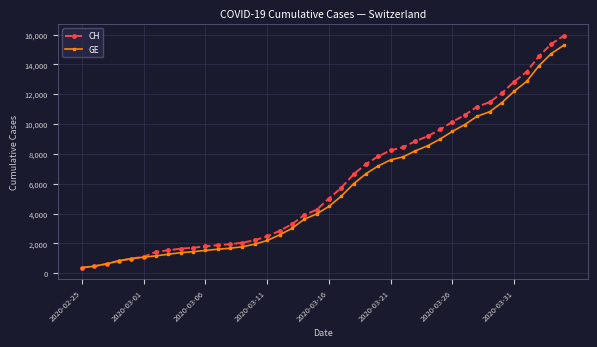

What is the lowest value of the CH series?

375